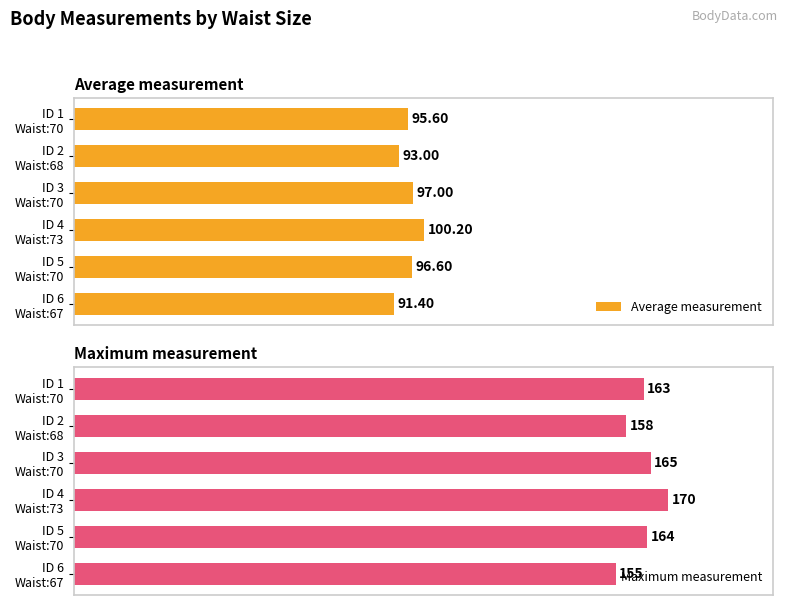

What is the minimum value shown in the chart?

91.4